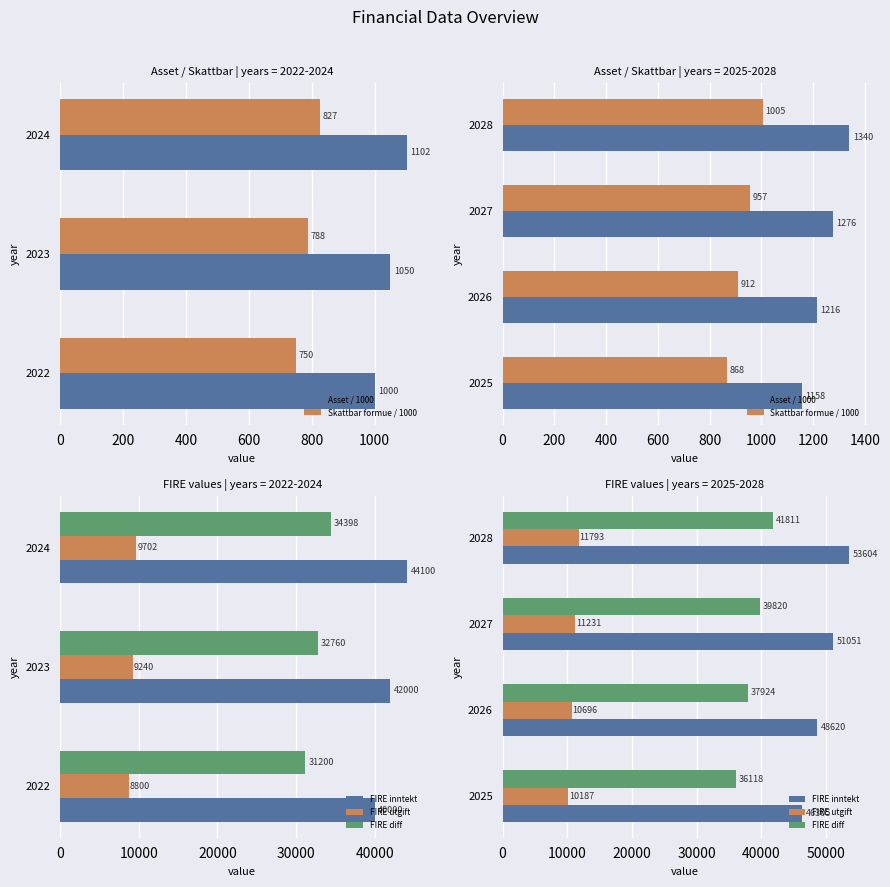

What are all the series names shown in the legend?

Asset / 1000, Skattbar formue / 1000, FIRE inntekt, FIRE utgift, FIRE diff